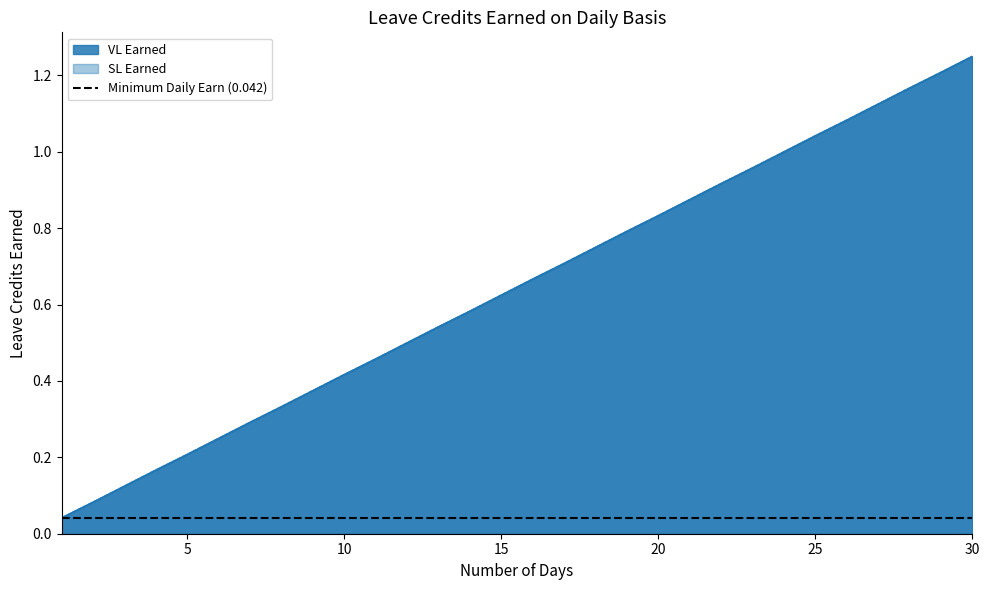

Which series has the largest total across all categories?

VL Earned